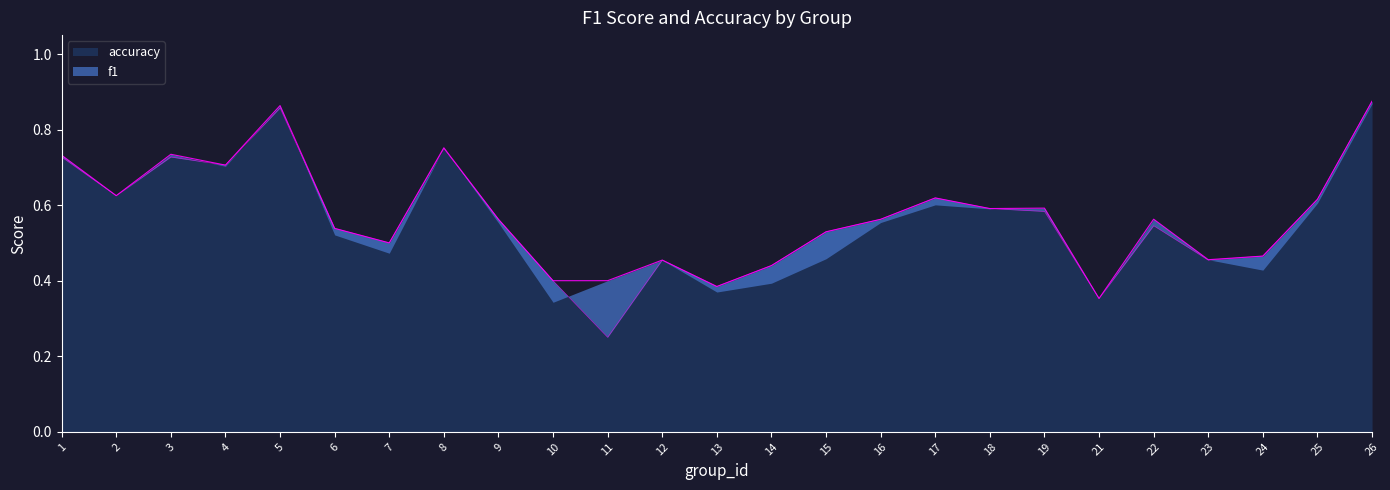

What are all the series names shown in the legend?

f1, accuracy